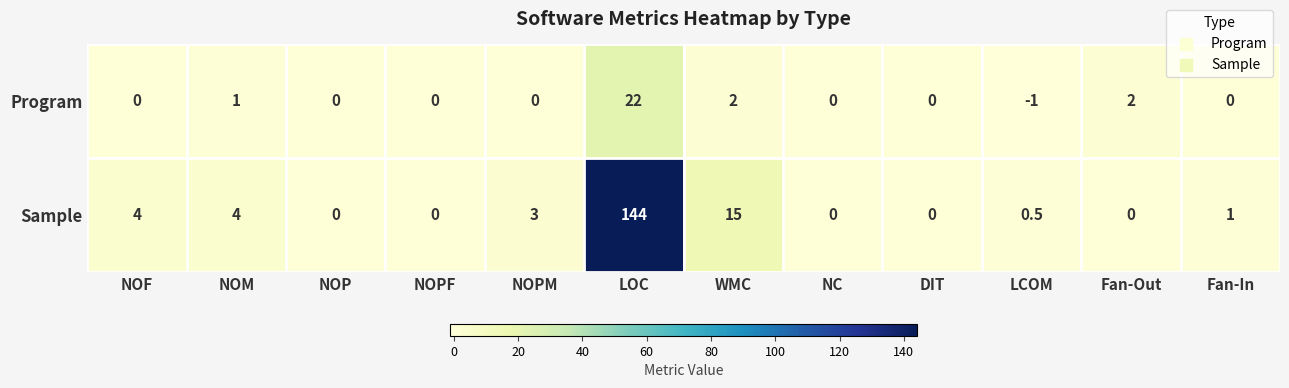

Reading right to left, transcribe all the data shown in this chart.

Program: Fan-In=0.0	Fan-Out=2.0	LCOM=-1.0	DIT=0.0	NC=0.0	WMC=2.0	LOC=22.0	NOPM=0.0	NOPF=0.0	NOP=0.0	NOM=1.0	NOF=0.0
Sample: Fan-In=1.0	Fan-Out=0.0	LCOM=0.5	DIT=0.0	NC=0.0	WMC=15.0	LOC=144.0	NOPM=3.0	NOPF=0.0	NOP=0.0	NOM=4.0	NOF=4.0